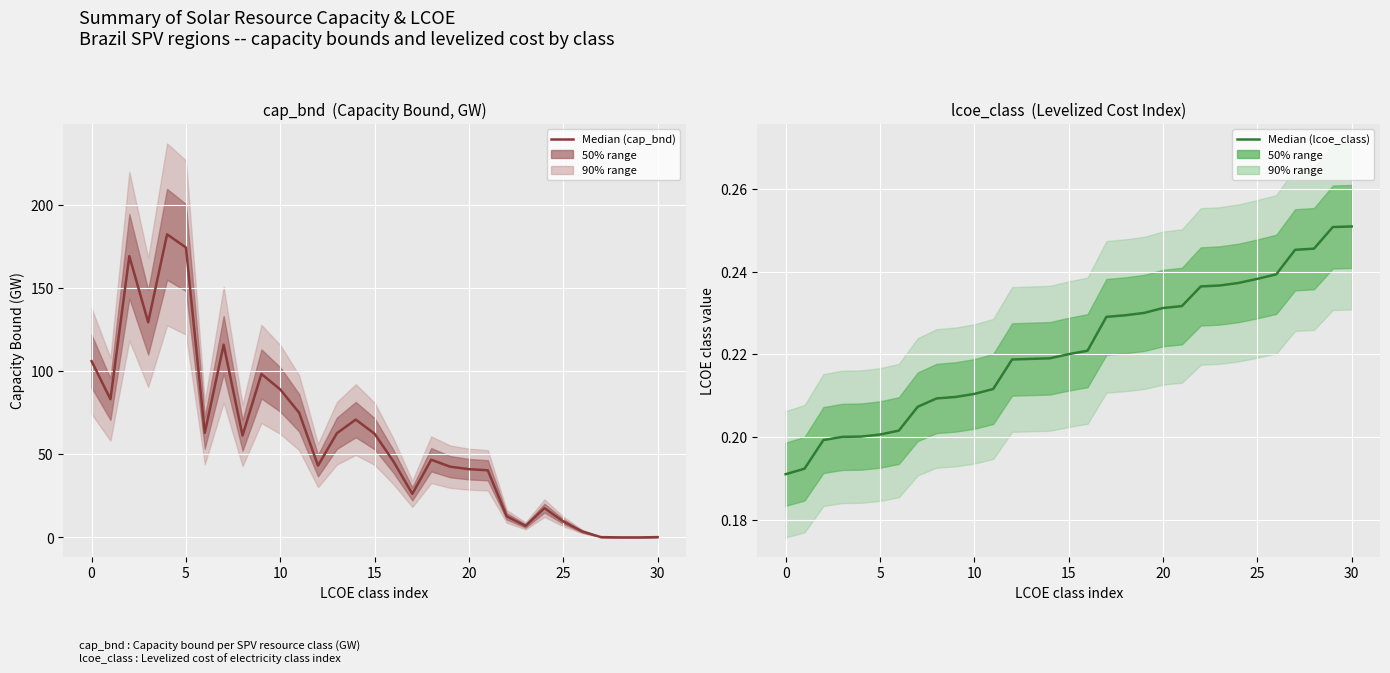

In cap_bnd, how many points are lower than both neighbors (excluding endpoints)?

8